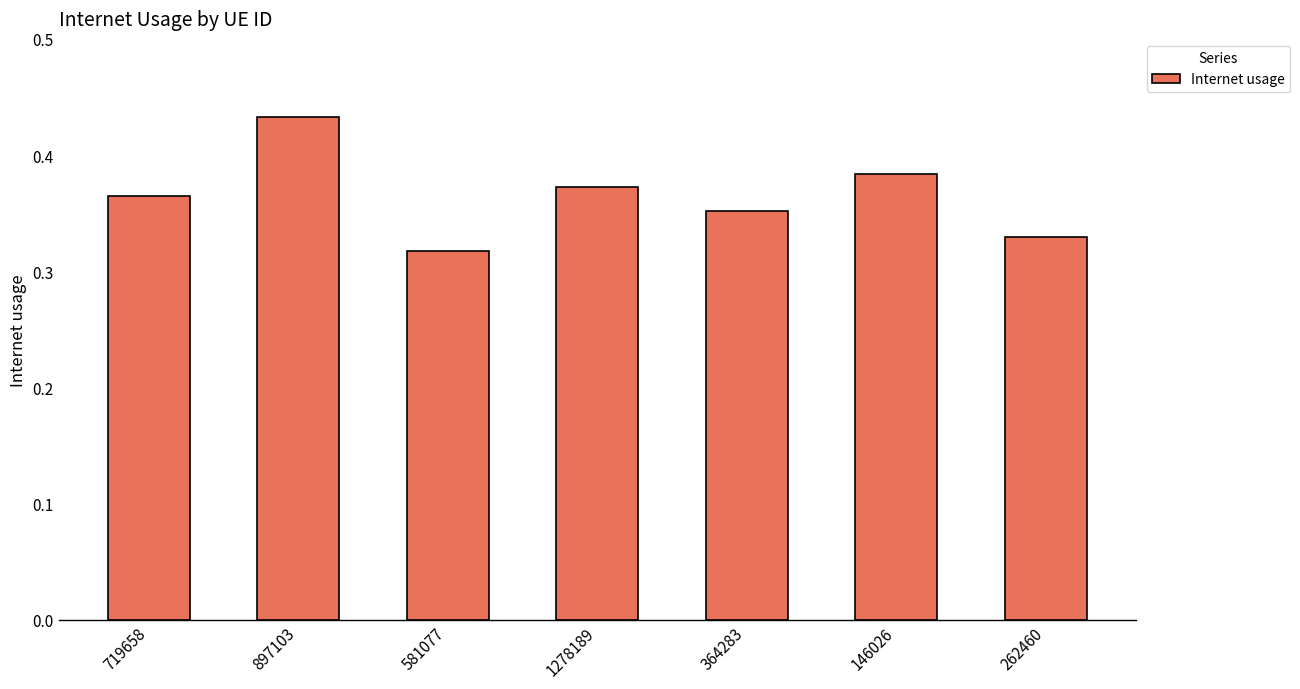

How many bars are there in total?

7